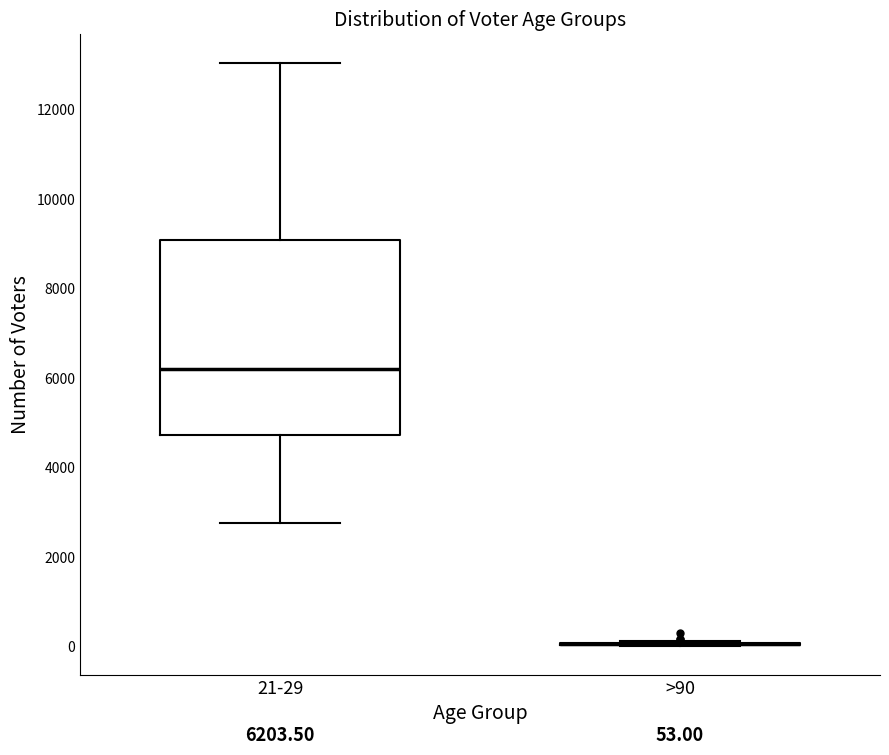

Comparing the boxes themselves (not the whiskers), which one is the tallest?

21-29